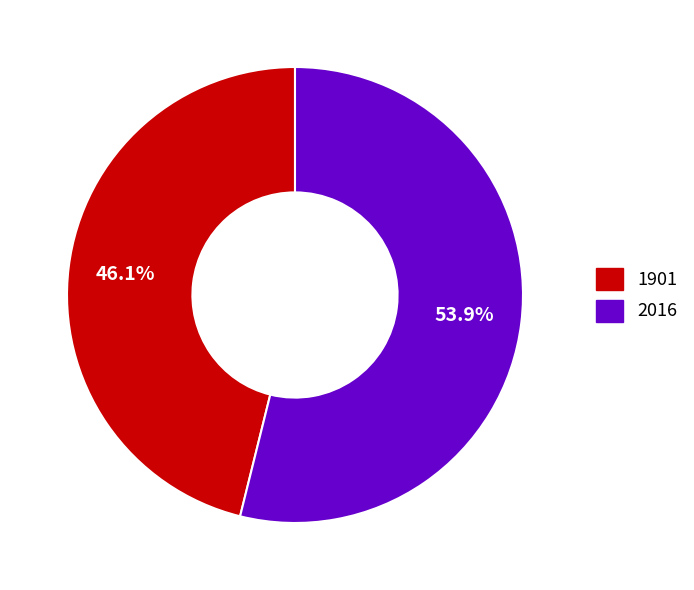

Between 2016 and 1901, which is larger?

2016